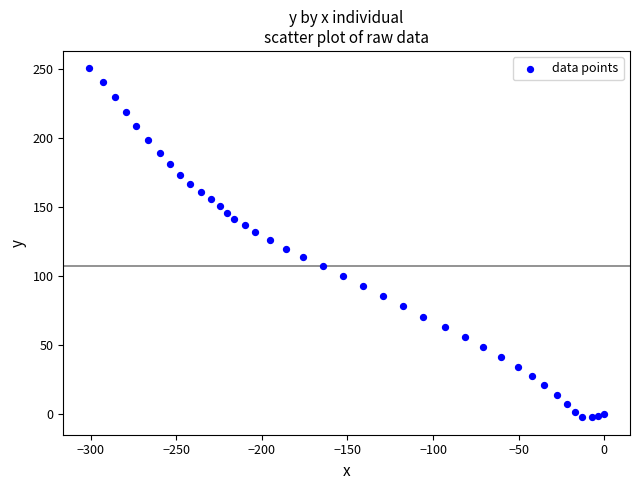

What is the range of X values (max minus min)?

300.9